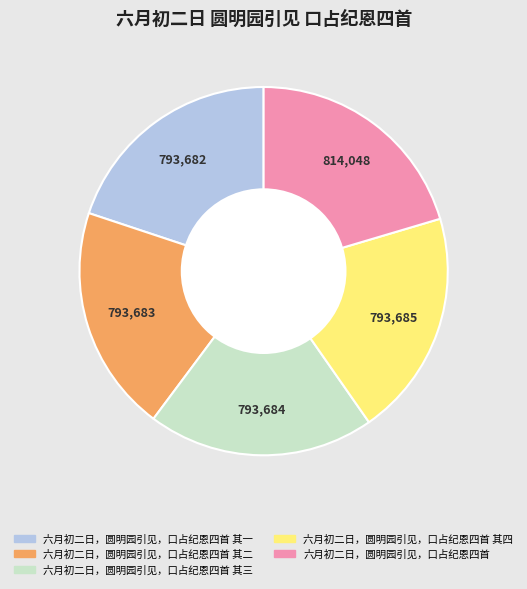

Is there any slice that represents more than half of the pie?

No